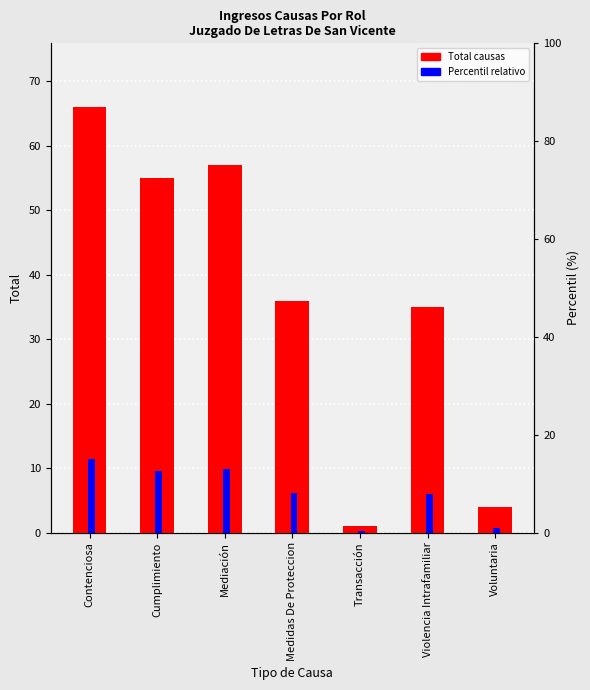

Which series changed the most between Mediación and Transacción?

Total Causas